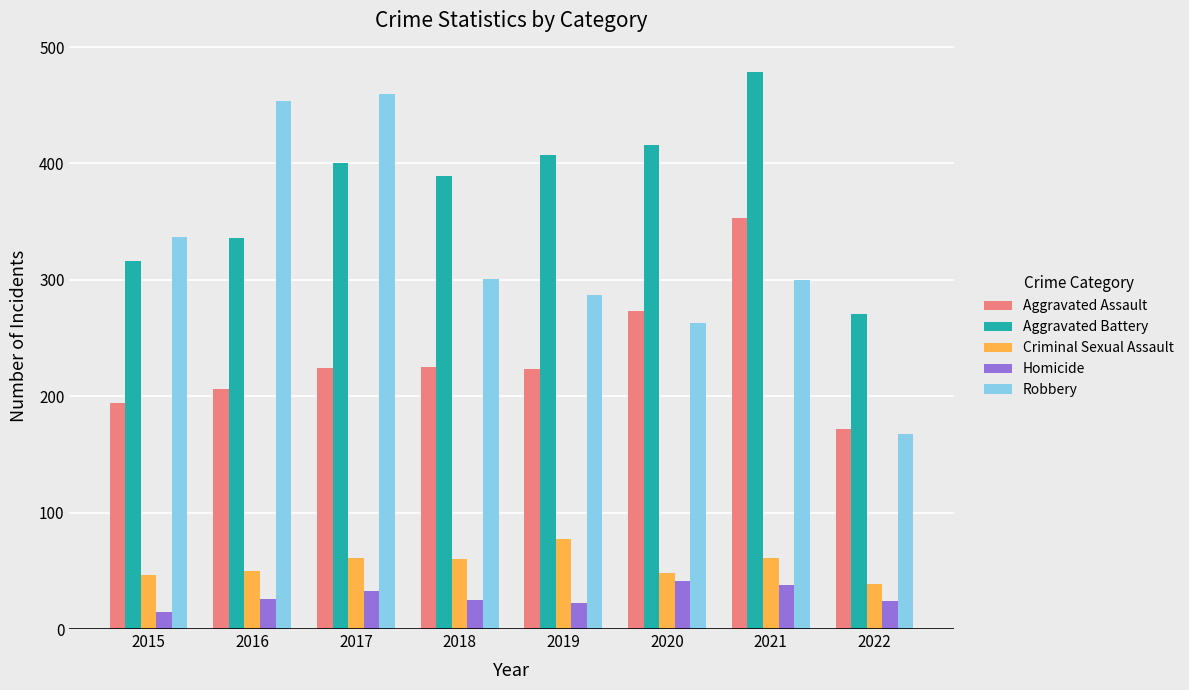

How many groups of bars are there?

8